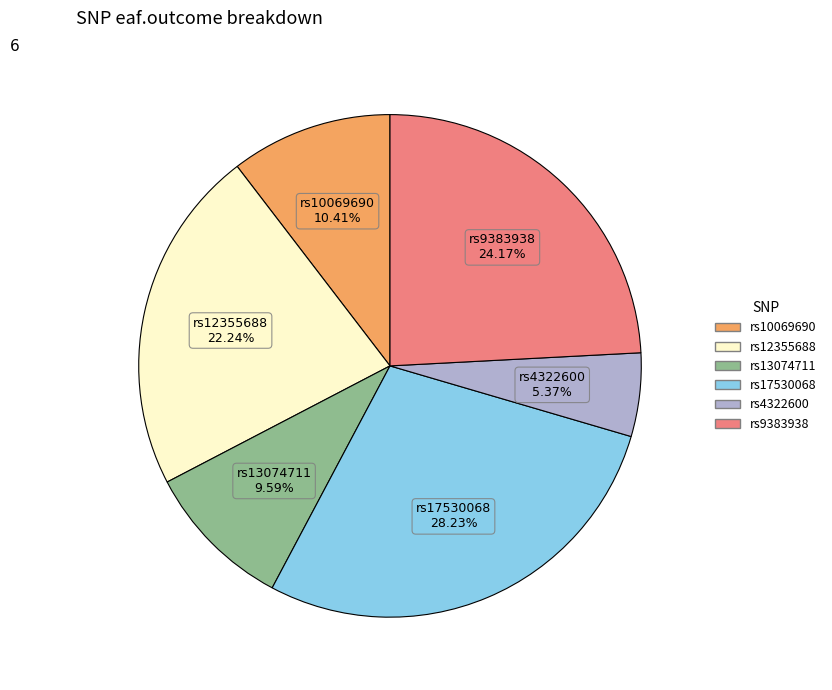

Does rs10069690 represent more than half of the total?

No